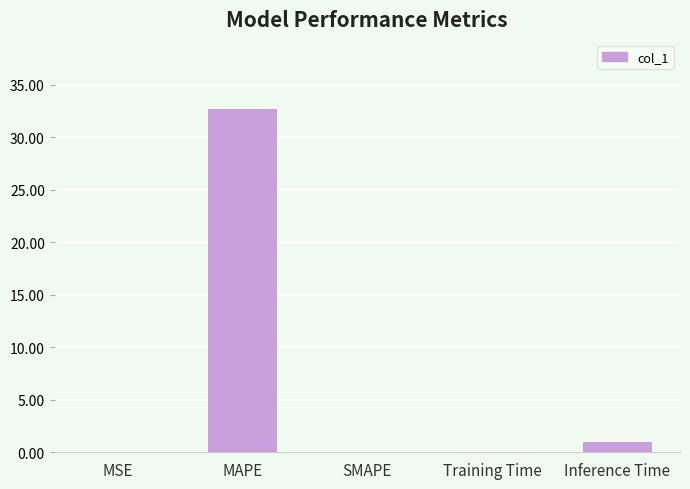

Which has a higher value, MSE or Inference Time?

Inference Time